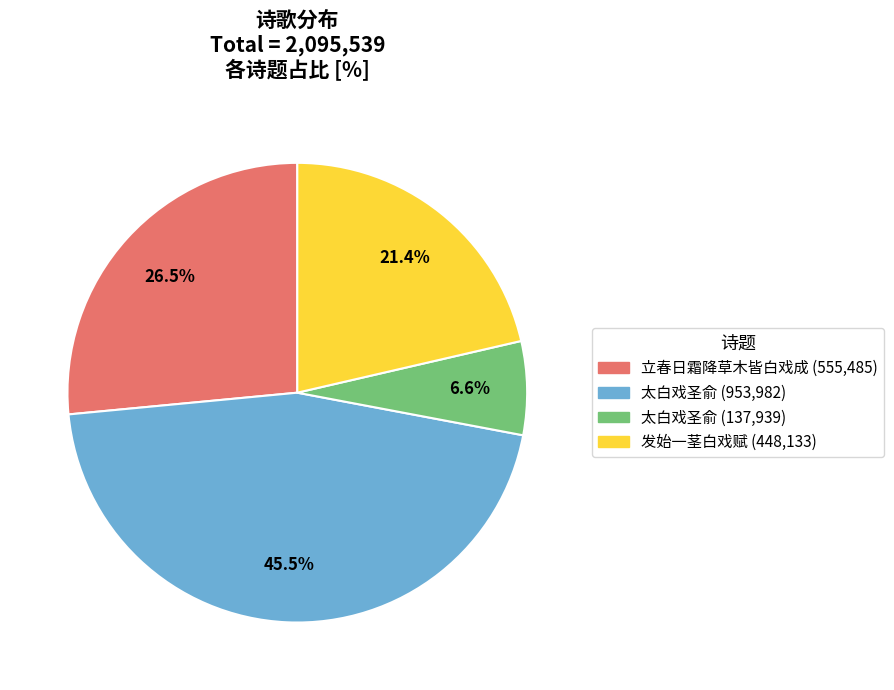

How many slices are in this pie chart?

4